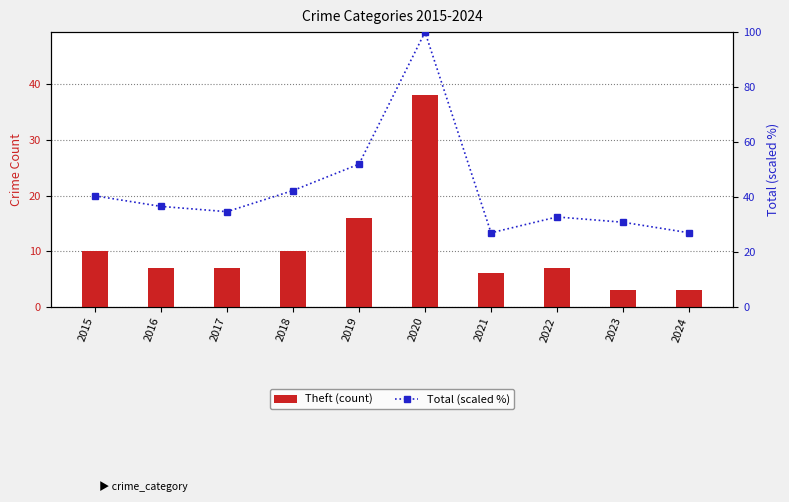

List the series in order of their peak value, lowest first.

Theft (count), Total (scaled %)